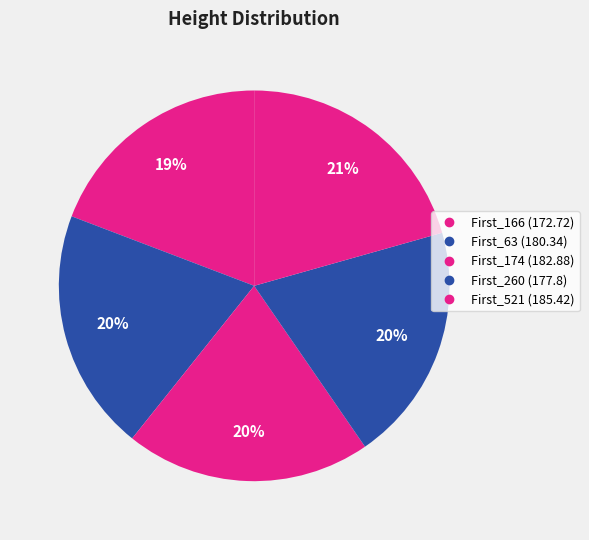

Does First_521 account for over 50% of the chart?

No